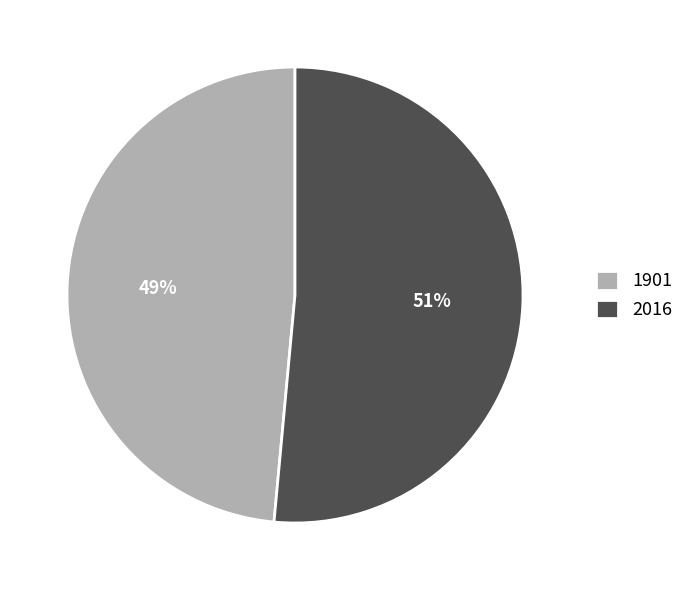

What is the smallest slice in the pie chart?

1901